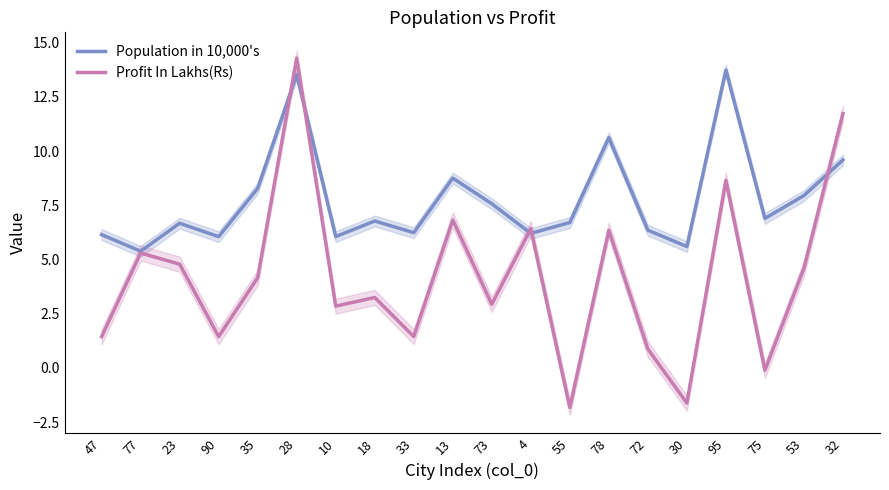

Which category has the lowest value in the Population in 10,000's series?

77